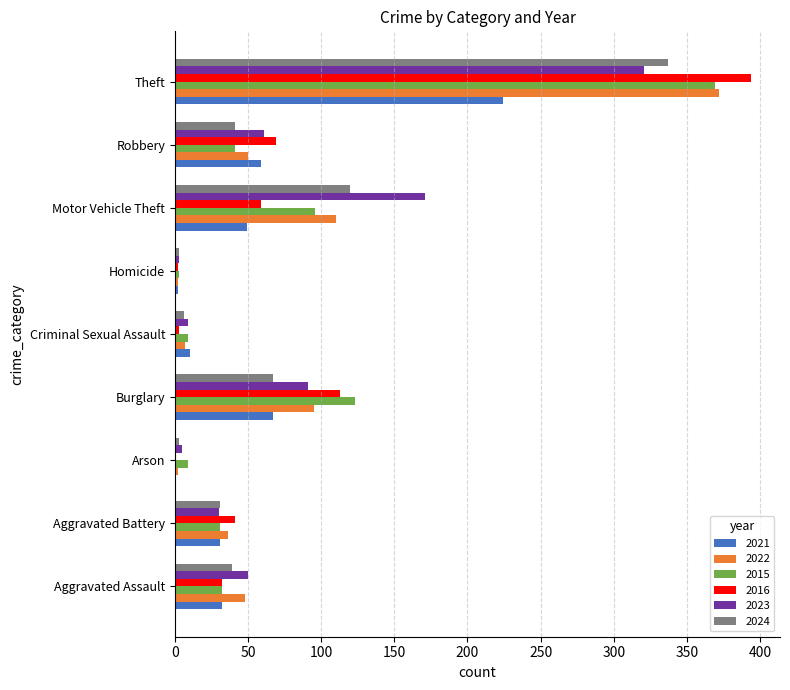

True or false: 2021 has a value of 31 at Aggravated Battery.

True